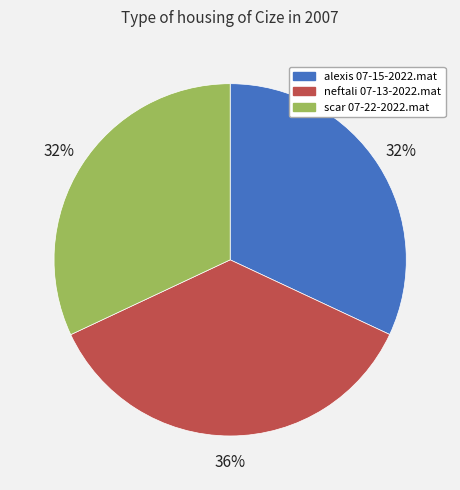

Is there a majority slice in this chart?

No